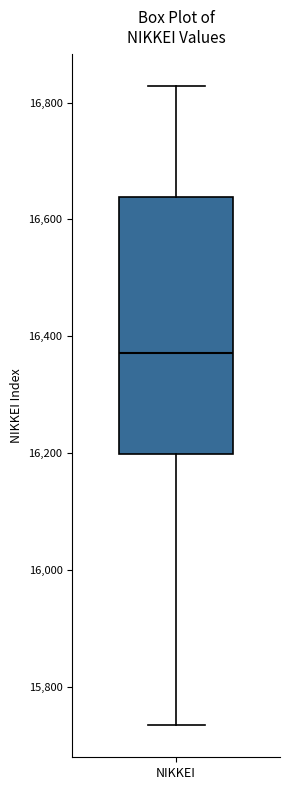

Transcribe this box plot: give where the median line is, the range the box spans, and where the two whiskers end, as read against the y-axis. The values are not printed on the chart, so give them approximately, as read against the axis.

median 16380, box 16200 to 16640, whiskers 15740 to 16820